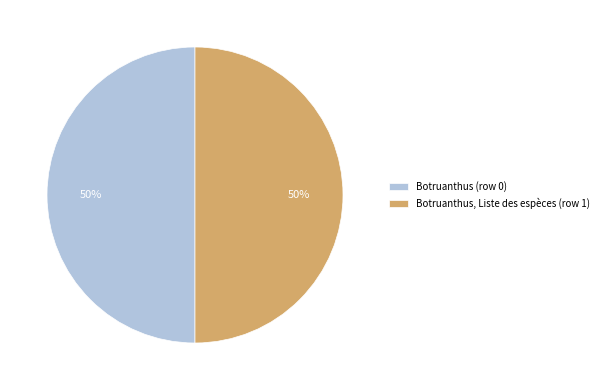

To the nearest percent, what is the difference between the largest and smallest slice percentages?

0%